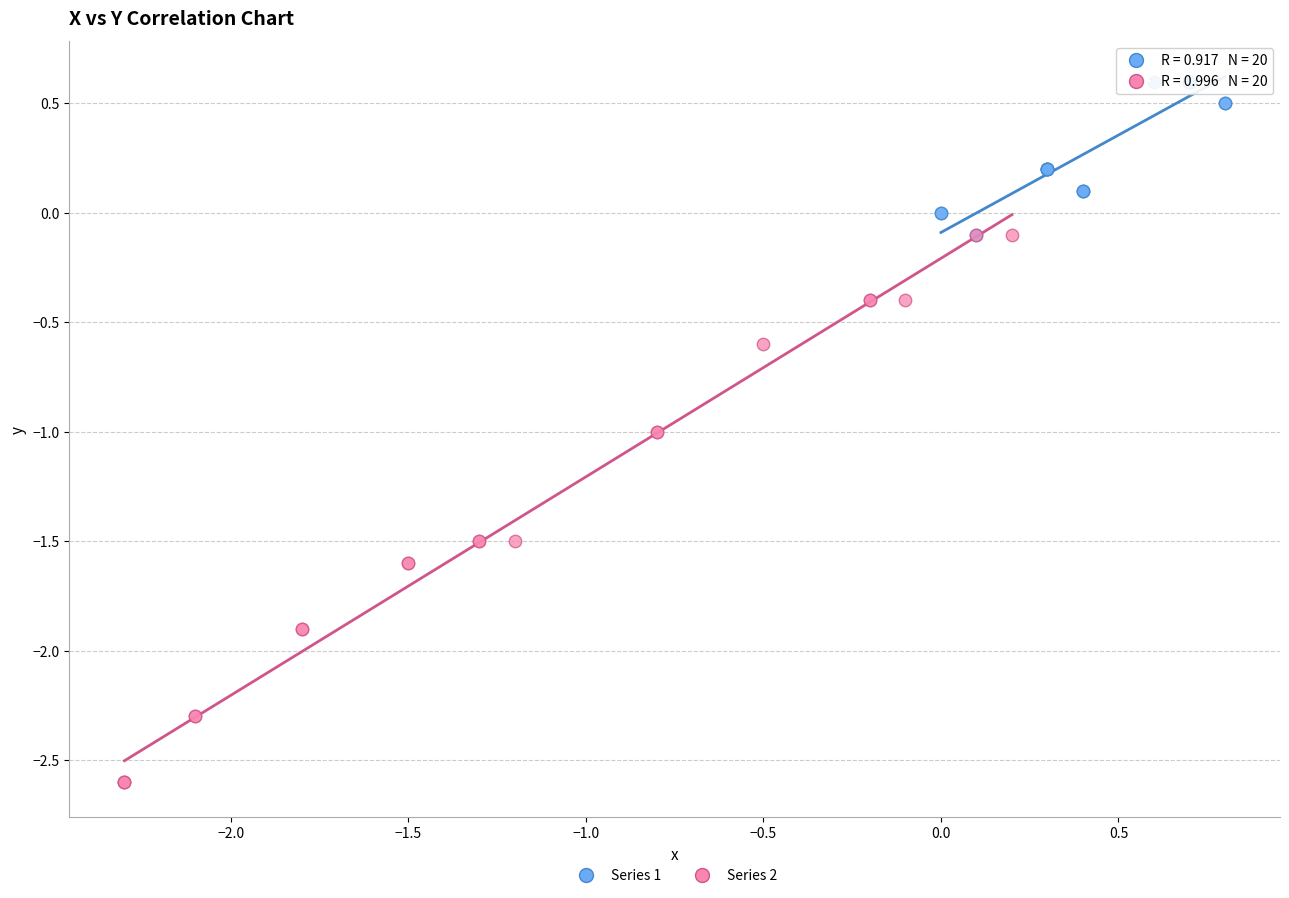

Which series contains the highest Y value?

Series 1